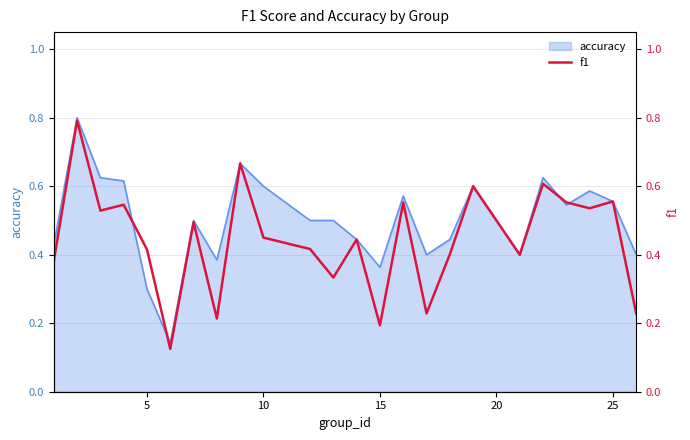

Does the chart have visible grid lines?

Yes